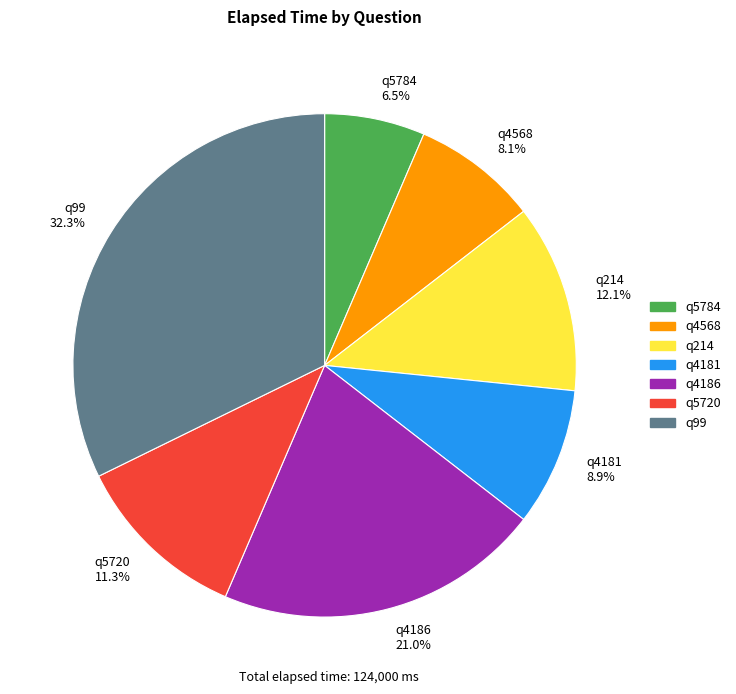

How many segments does this pie chart have?

7